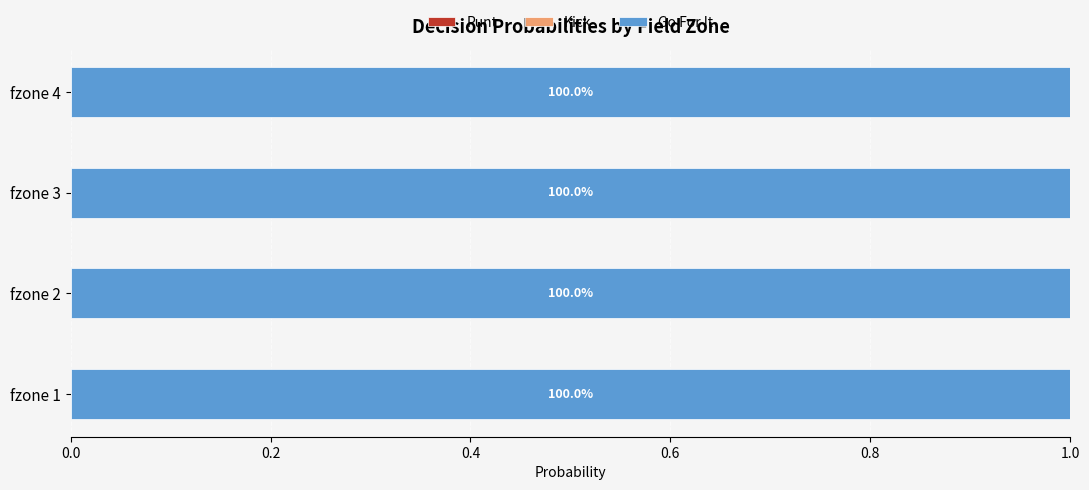

What is the total value across all series at fzone 2?

1.0